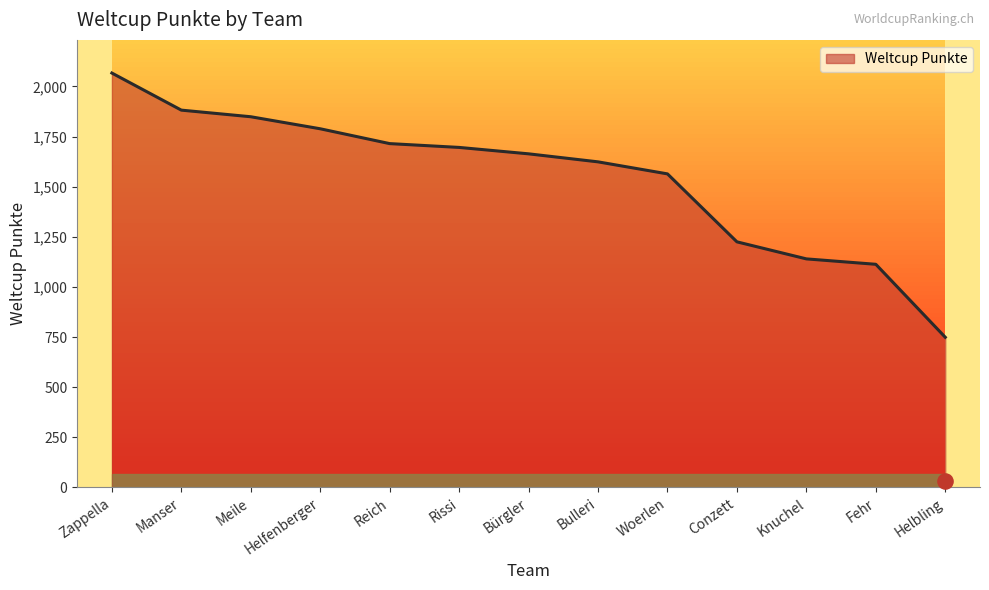

Between Woerlen and Conzett, which is larger?

Woerlen